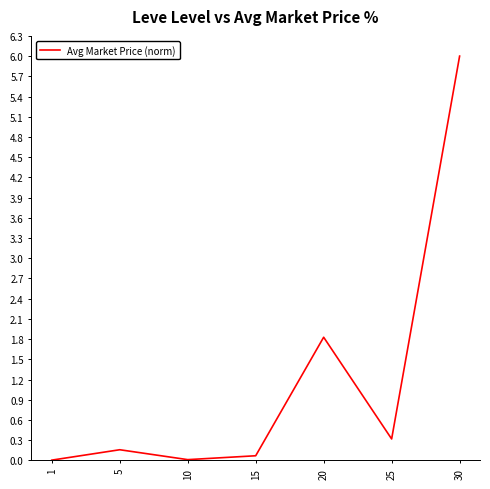

True or false: there are more than 2 points higher than both neighbors.

False